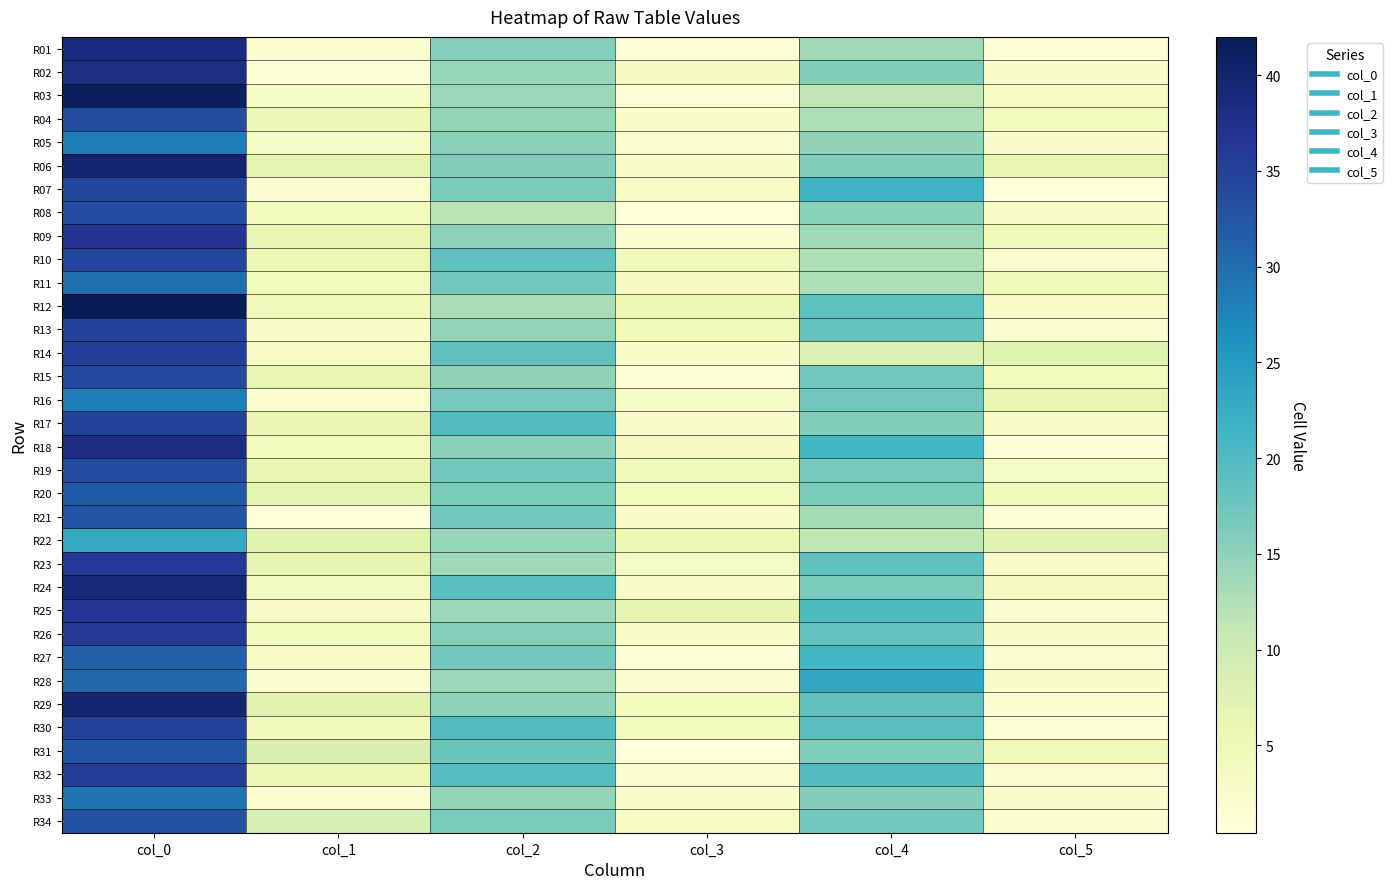

Reading left to right, transcribe all the data shown in this chart.

R01: col_0=38.8	col_1=2.2	col_2=15.7	col_3=0.9	col_4=13.7	col_5=1.2
R02: col_0=38.0	col_1=0.7	col_2=14.2	col_3=3.6	col_4=16.0	col_5=2.2
R03: col_0=41.2	col_1=3.1	col_2=14.0	col_3=1.0	col_4=11.3	col_5=3.3
R04: col_0=33.5	col_1=5.0	col_2=14.5	col_3=2.6	col_4=12.7	col_5=3.9
R05: col_0=28.2	col_1=3.0	col_2=15.3	col_3=2.0	col_4=14.8	col_5=2.5
R06: col_0=40.0	col_1=6.7	col_2=15.8	col_3=2.5	col_4=16.0	col_5=6.2
R07: col_0=34.5	col_1=1.5	col_2=16.5	col_3=3.4	col_4=21.5	col_5=0.5
R08: col_0=33.7	col_1=3.9	col_2=11.7	col_3=0.5	col_4=15.2	col_5=2.6
R09: col_0=36.8	col_1=6.3	col_2=15.0	col_3=1.4	col_4=13.7	col_5=4.7
R10: col_0=34.5	col_1=5.5	col_2=18.5	col_3=4.6	col_4=12.8	col_5=1.9
R11: col_0=29.8	col_1=3.9	col_2=17.0	col_3=3.5	col_4=12.8	col_5=4.4
R12: col_0=42.0	col_1=4.5	col_2=13.0	col_3=5.4	col_4=18.8	col_5=2.9
R13: col_0=34.8	col_1=2.4	col_2=14.7	col_3=4.7	col_4=18.0	col_5=2.1
R14: col_0=35.5	col_1=3.3	col_2=18.5	col_3=2.5	col_4=8.0	col_5=7.3
R15: col_0=34.0	col_1=6.1	col_2=14.8	col_3=1.1	col_4=17.2	col_5=4.0
R16: col_0=28.2	col_1=1.8	col_2=16.8	col_3=3.0	col_4=17.0	col_5=6.0
R17: col_0=35.0	col_1=5.9	col_2=19.8	col_3=2.4	col_4=16.0	col_5=3.0
R18: col_0=38.2	col_1=3.9	col_2=15.2	col_3=3.6	col_4=21.0	col_5=0.7
R19: col_0=33.8	col_1=6.3	col_2=17.0	col_3=4.5	col_4=16.7	col_5=3.1
R20: col_0=32.2	col_1=6.8	col_2=16.2	col_3=4.0	col_4=16.5	col_5=4.3
R21: col_0=32.7	col_1=0.5	col_2=17.0	col_3=2.5	col_4=13.3	col_5=0.9
R22: col_0=23.0	col_1=7.3	col_2=14.2	col_3=5.5	col_4=11.3	col_5=7.3
R23: col_0=36.0	col_1=6.5	col_2=13.7	col_3=3.1	col_4=18.5	col_5=2.5
R24: col_0=39.2	col_1=3.5	col_2=19.0	col_3=2.5	col_4=16.5	col_5=3.6
R25: col_0=36.5	col_1=2.9	col_2=14.0	col_3=6.6	col_4=20.0	col_5=2.1
R26: col_0=36.2	col_1=4.0	col_2=15.7	col_3=2.6	col_4=18.2	col_5=2.7
R27: col_0=31.2	col_1=2.5	col_2=17.0	col_3=1.0	col_4=21.0	col_5=2.1
R28: col_0=30.5	col_1=1.5	col_2=14.0	col_3=1.4	col_4=23.2	col_5=2.5
R29: col_0=39.8	col_1=7.2	col_2=15.0	col_3=4.1	col_4=18.5	col_5=1.5
R30: col_0=35.0	col_1=4.6	col_2=19.7	col_3=4.0	col_4=19.2	col_5=1.3
R31: col_0=32.5	col_1=8.1	col_2=17.8	col_3=0.4	col_4=16.0	col_5=4.4
R32: col_0=35.8	col_1=5.8	col_2=19.5	col_3=2.1	col_4=19.8	col_5=2.2
R33: col_0=29.2	col_1=1.5	col_2=14.5	col_3=2.7	col_4=15.8	col_5=2.6
R34: col_0=33.0	col_1=8.8	col_2=16.5	col_3=3.4	col_4=17.0	col_5=1.7